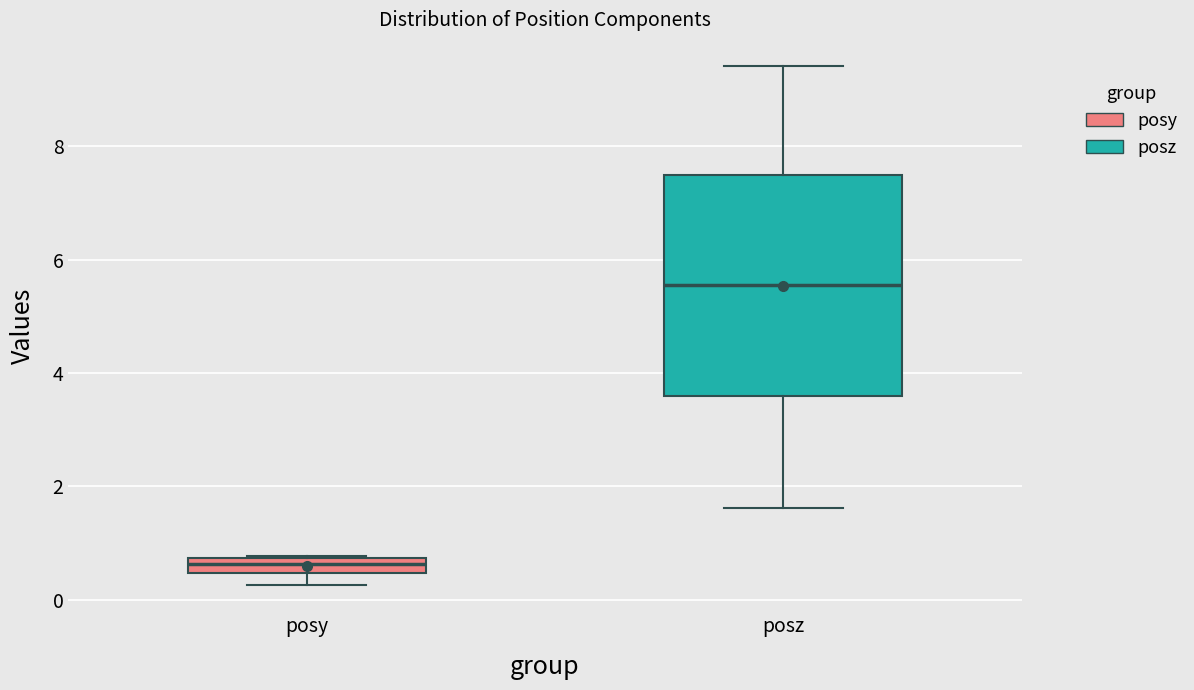

Which box is the tallest, from its lower edge to its upper edge?

posz